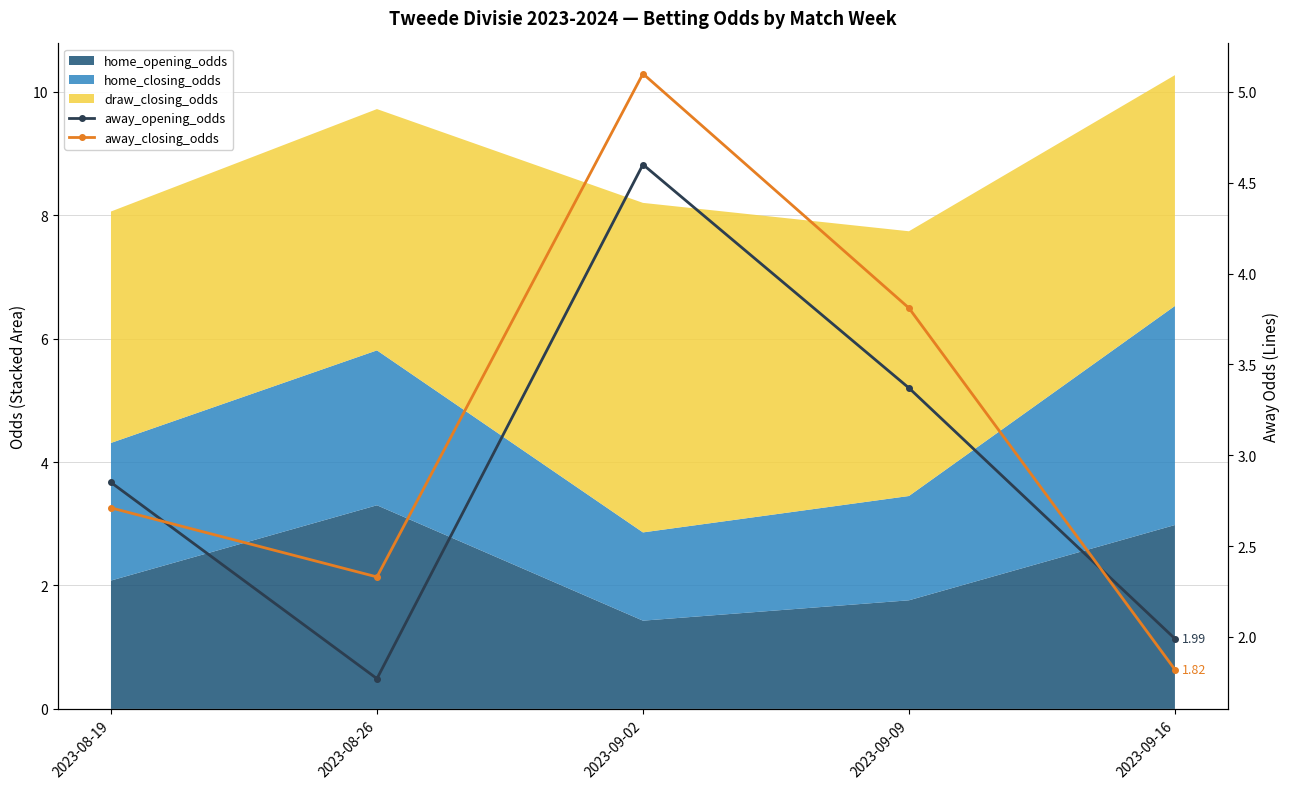

At which label is away_opening_odds closest to 3?

2023-08-19